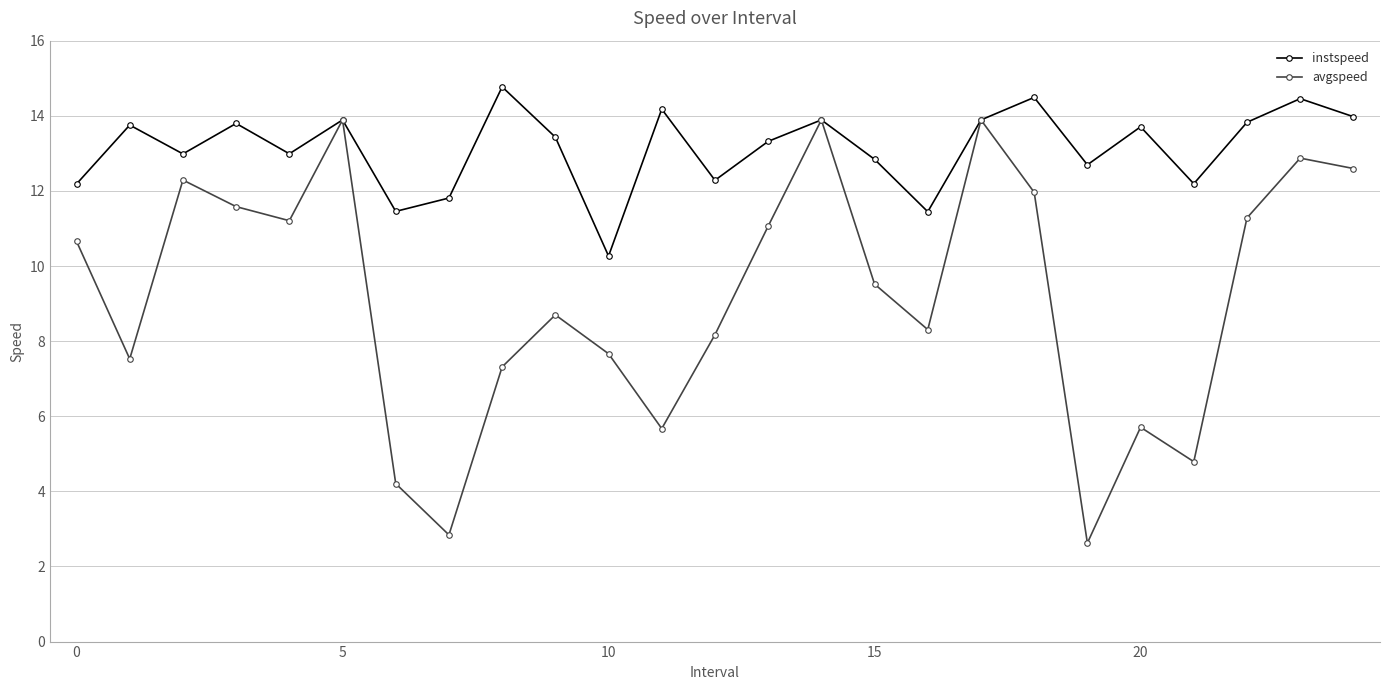

What is the value of the instspeed point at the 24th from the left?

14.5